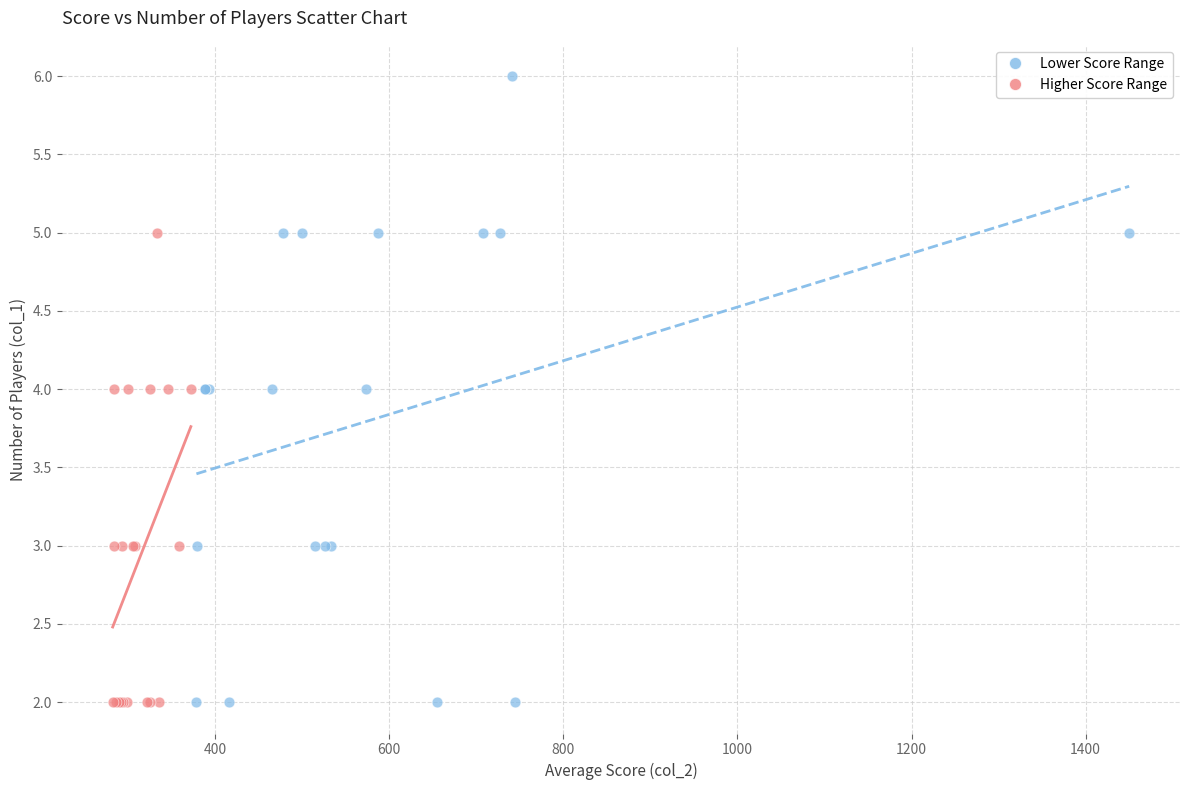

What are all the series names shown in the legend?

Lower Score Range, Higher Score Range